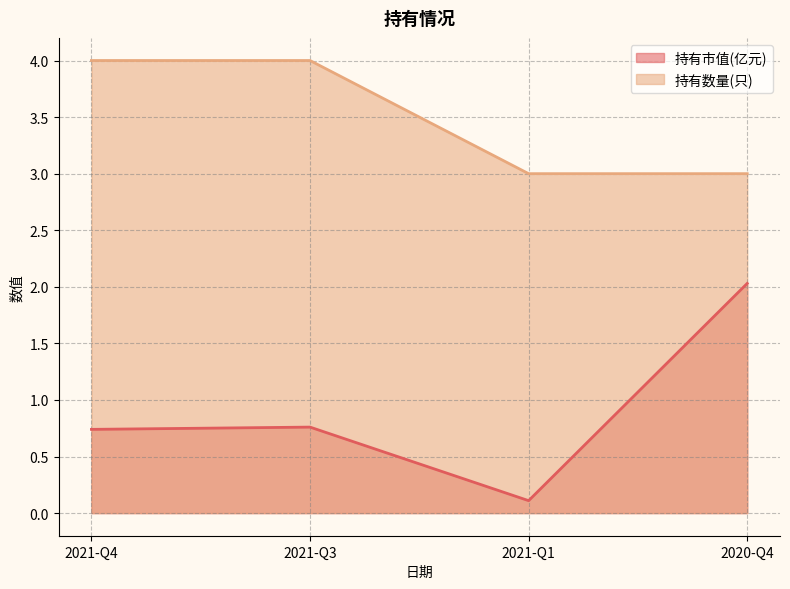

True or false: 持有数量(只) and 持有市值(亿元) intersect in this chart.

False